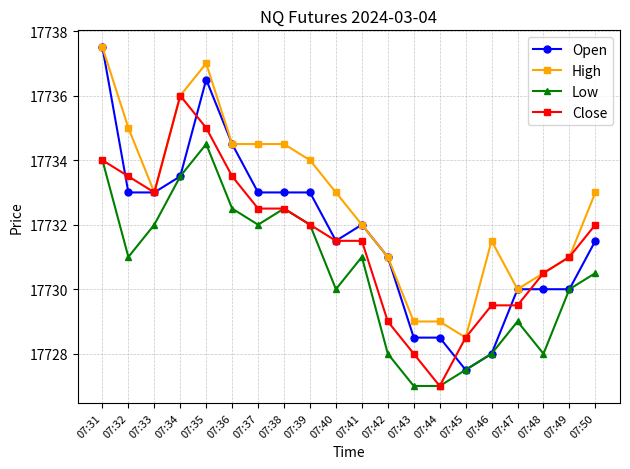

Is this an area chart (filled region under the line)?

No